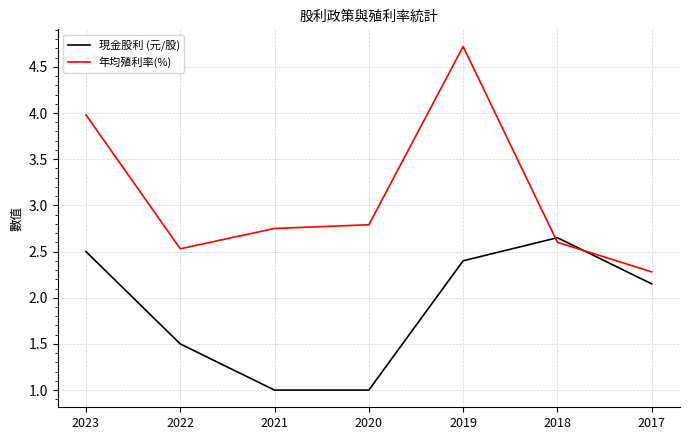

Which category has the lowest value in the 年均殖利率(%) series?

2017